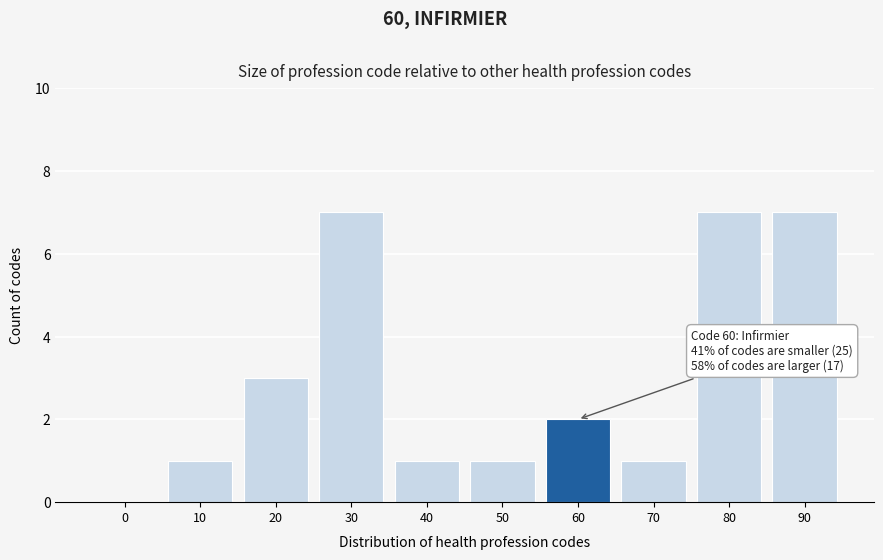

Reading left to right, extract all data points from this chart.

0=0	10=1	20=3	30=7	40=1	50=1	60=2	70=1	80=7	90=7